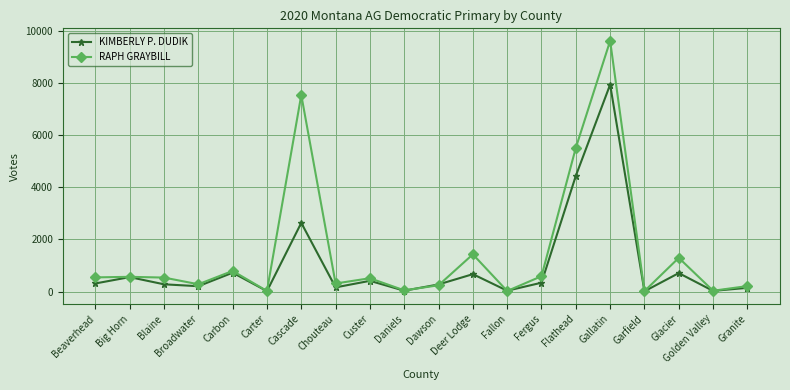

What is the label of the 16th point from the right?

Carbon